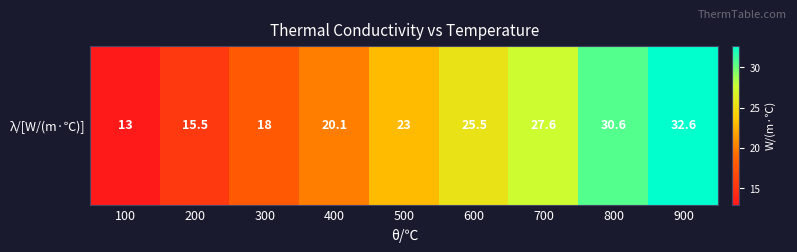

Rank the categories by value from lowest to highest.

100, 200, 300, 400, 500, 600, 700, 800, 900